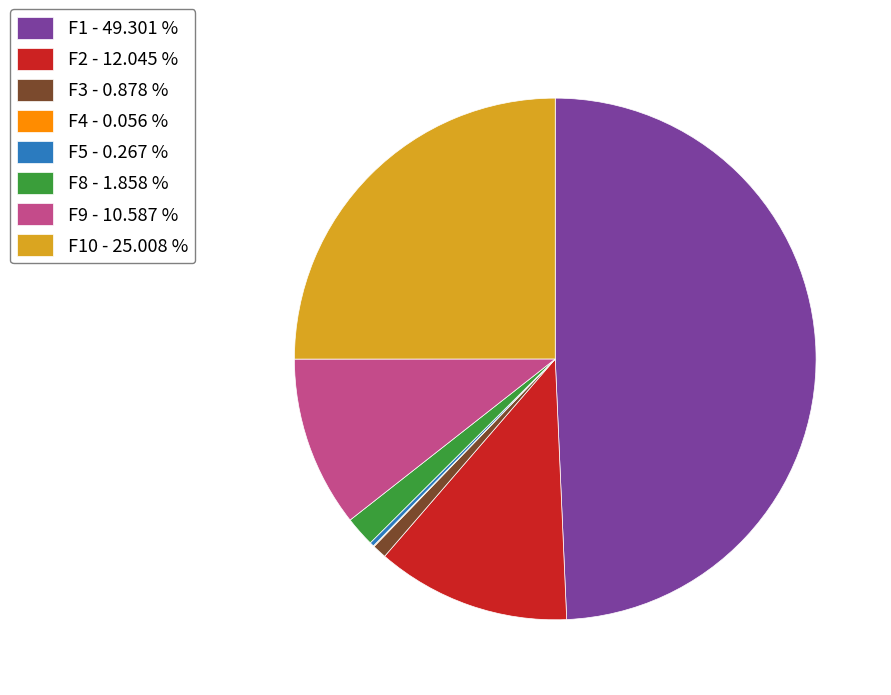

Which slice is the largest?

F1 - 49.301 %